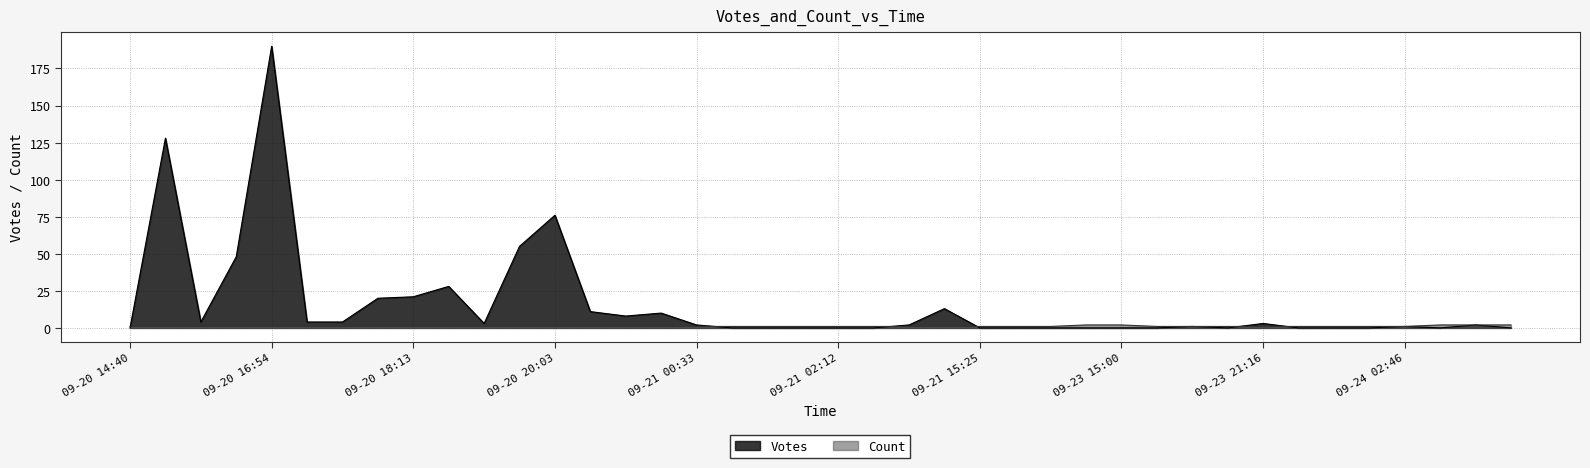

What is the sum of all Count values?

45